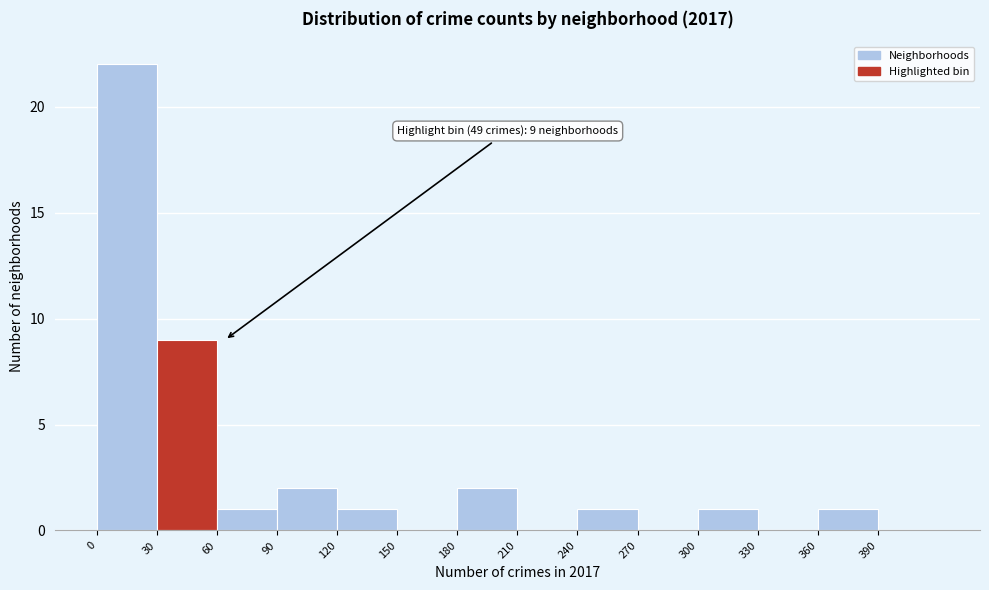

Which range on the x-axis has the tallest bar?

0 to 30